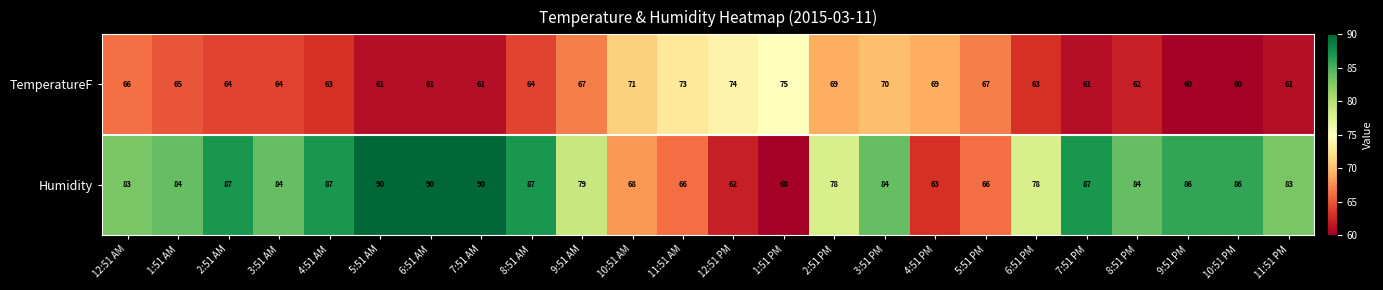

Read the TemperatureF value at 4:51 PM, to the nearest 5.

70